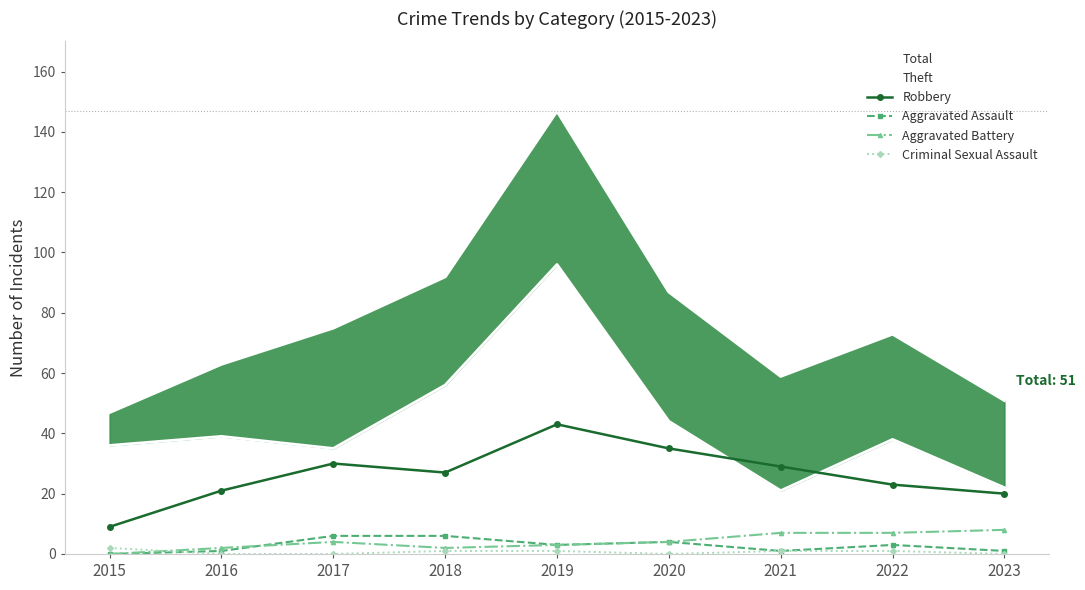

True or false: Total has a value of 73 at 2022.

True